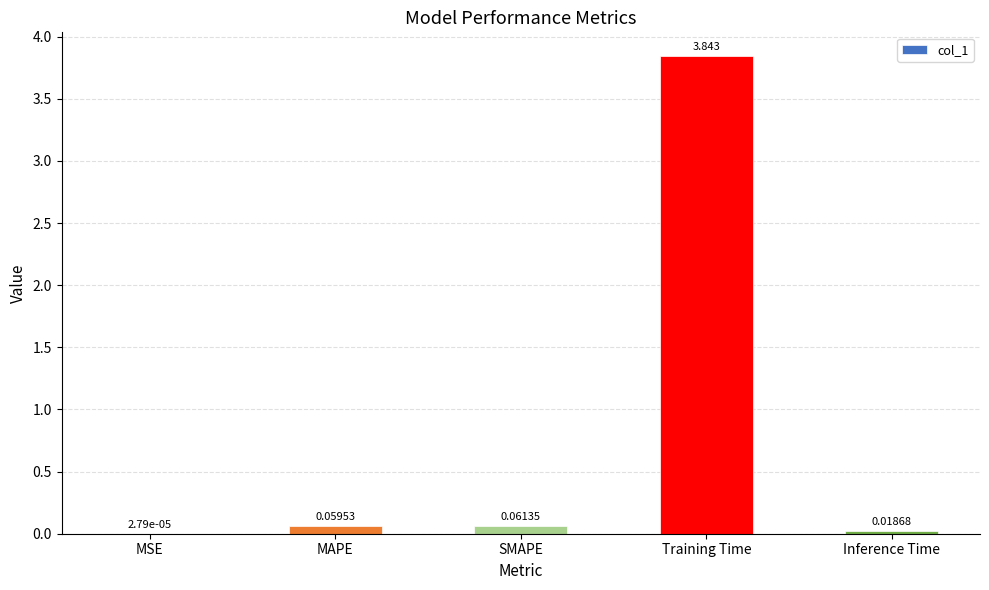

At which label is the value closest to 1?

SMAPE